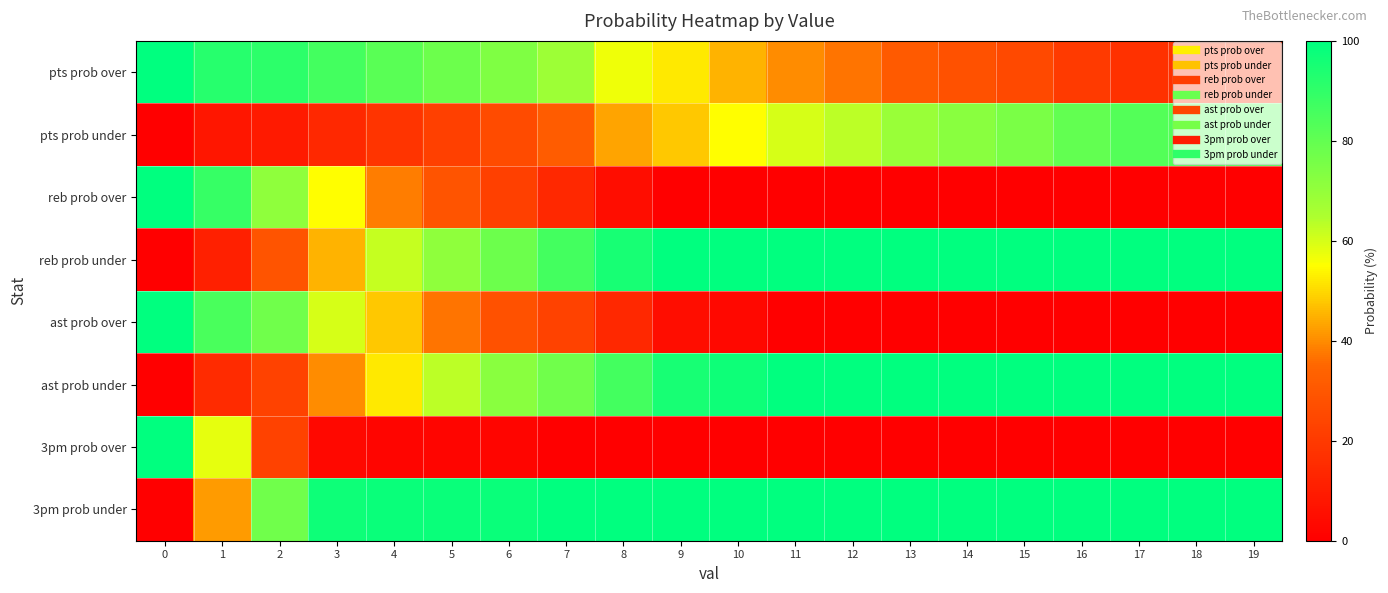

Count the number of categories in the chart.

20